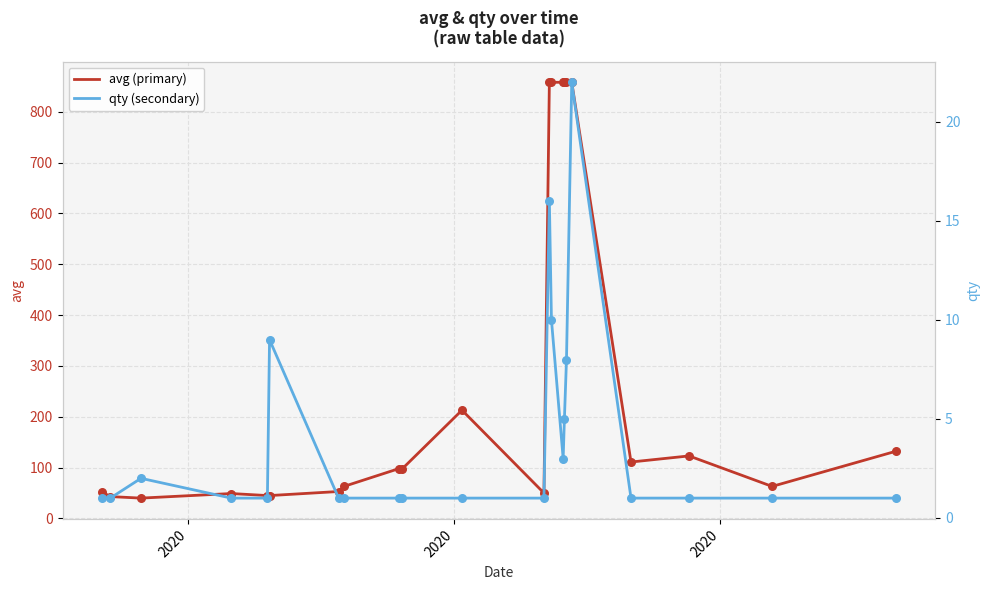

Which series has the largest Y range (max minus min)?

avg (primary)